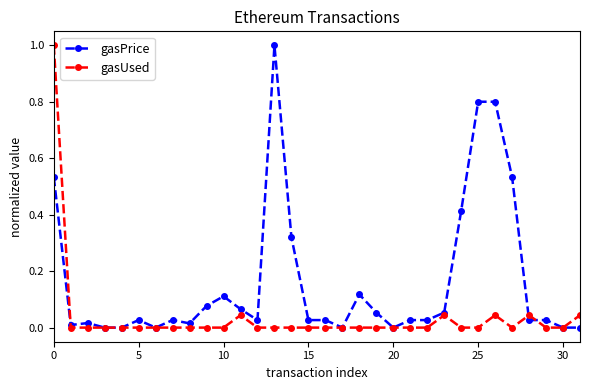

What is the highest value of the gasUsed series?

1.0